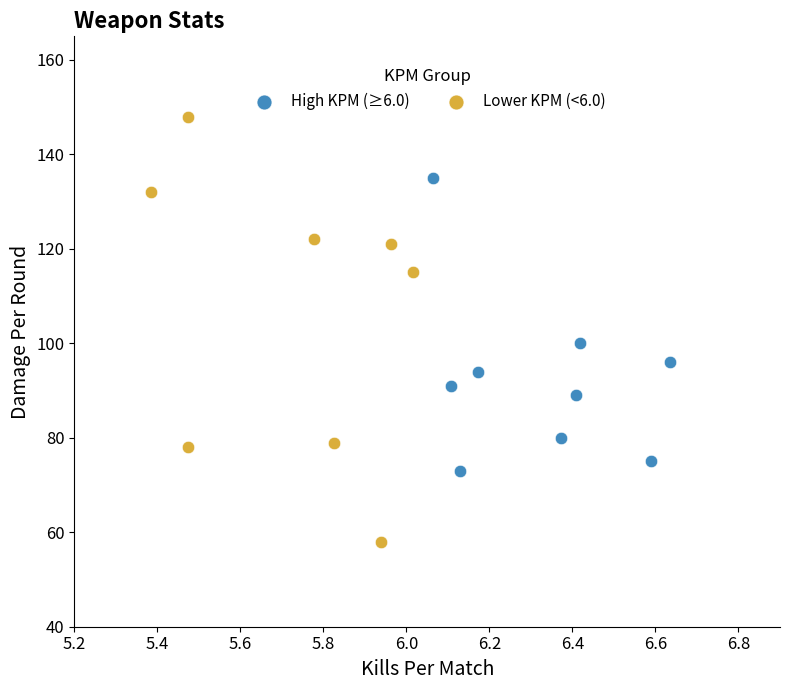

What are all the series names shown in the legend?

High KPM (≥6.0), Lower KPM (<6.0)